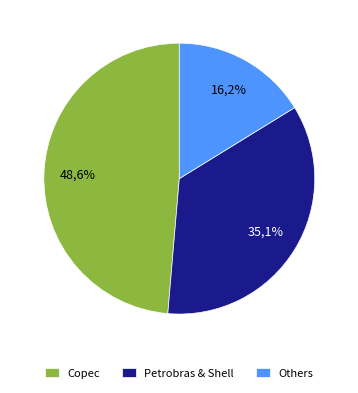

Is there a majority slice in this chart?

No